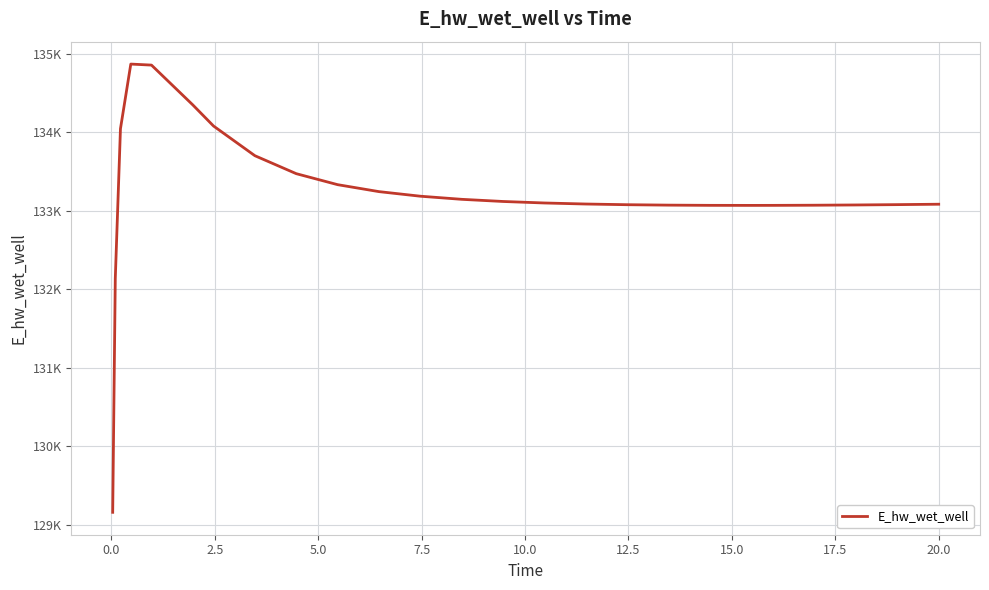

What is the value of the 12th point from the left?

133183.8